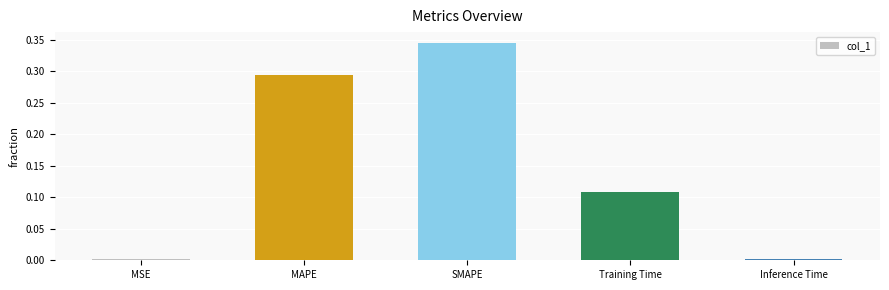

What is the sum of all values?

0.8